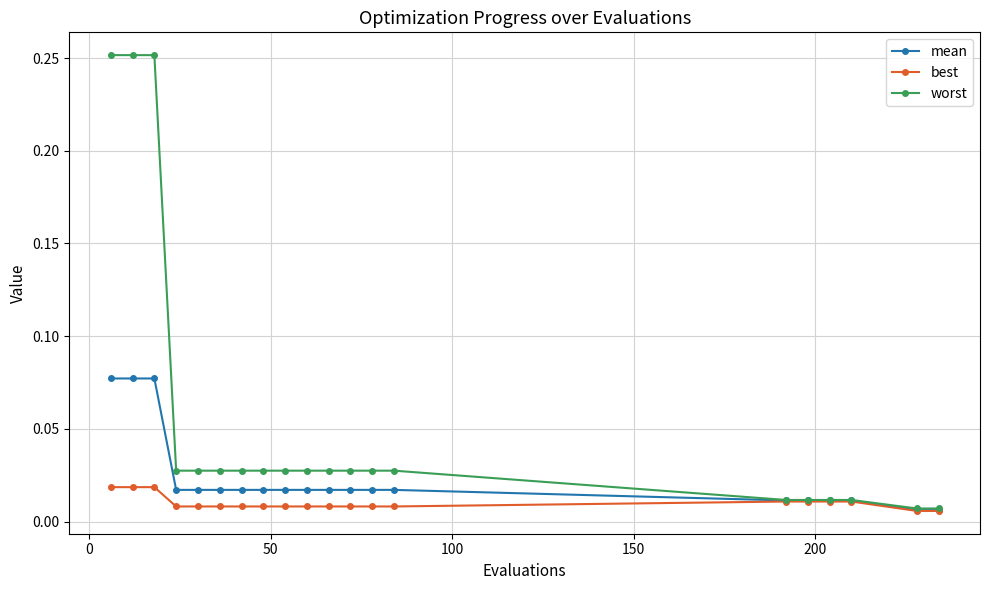

At how many categories does at least one series exceed 0?

20